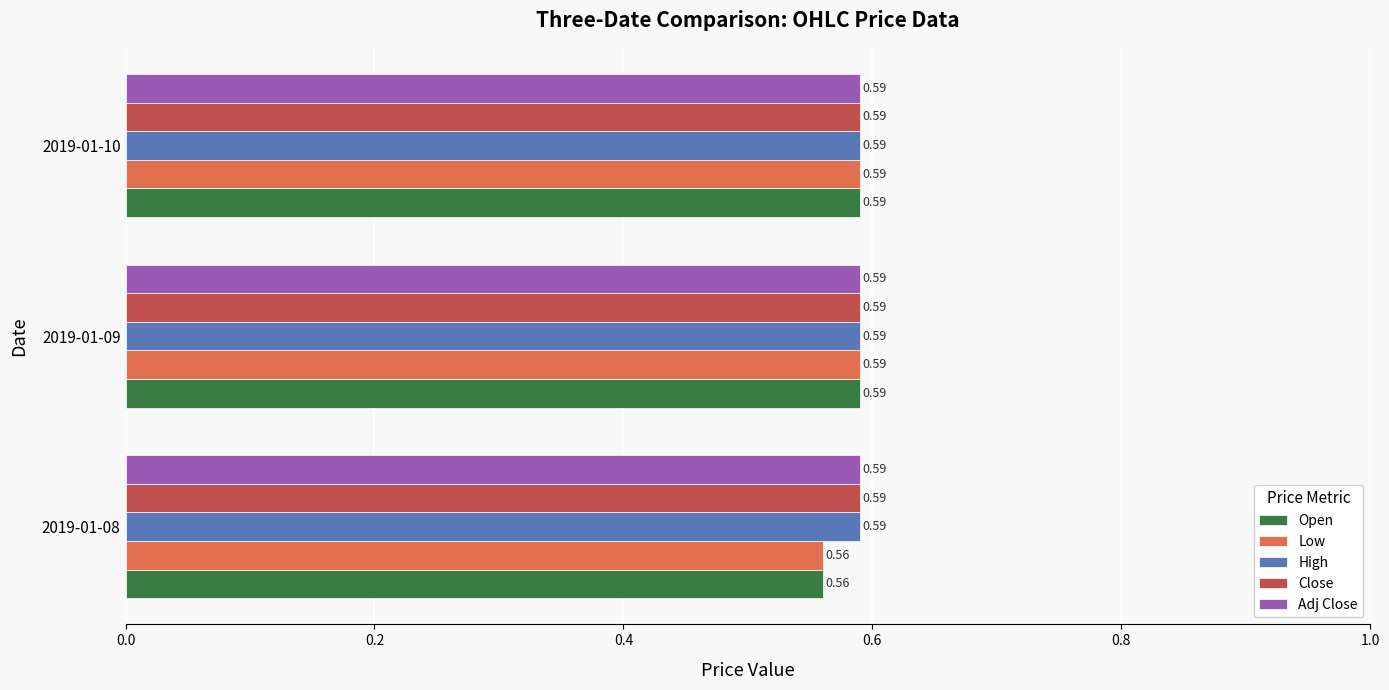

What is the sum of the Adj Close values at 2019-01-09 and 2019-01-10?

1.2